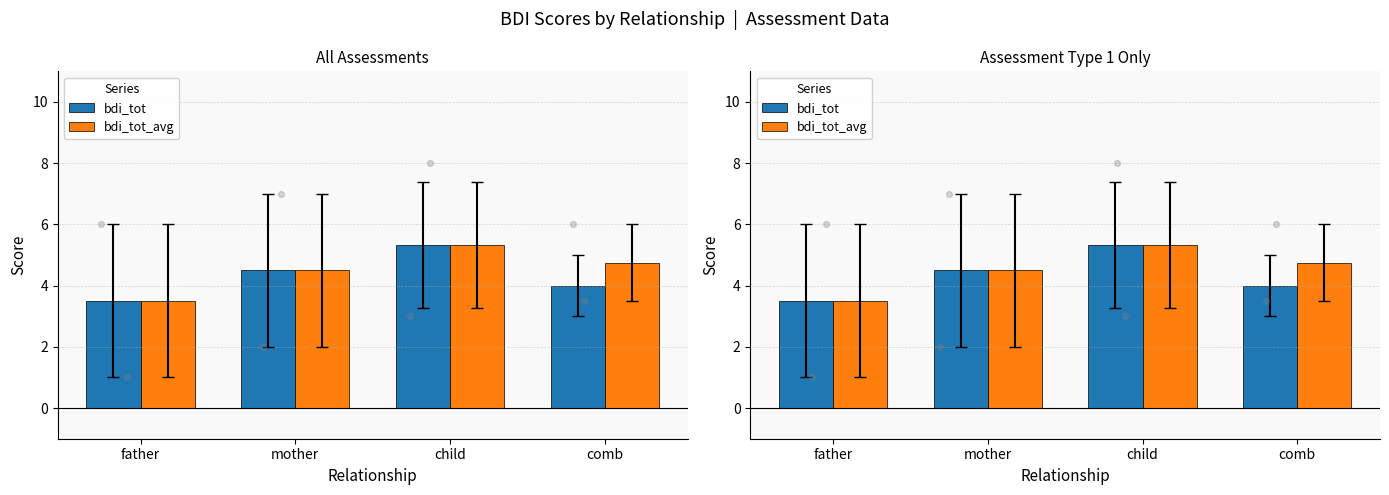

At which category is the sum across all series the highest?

child